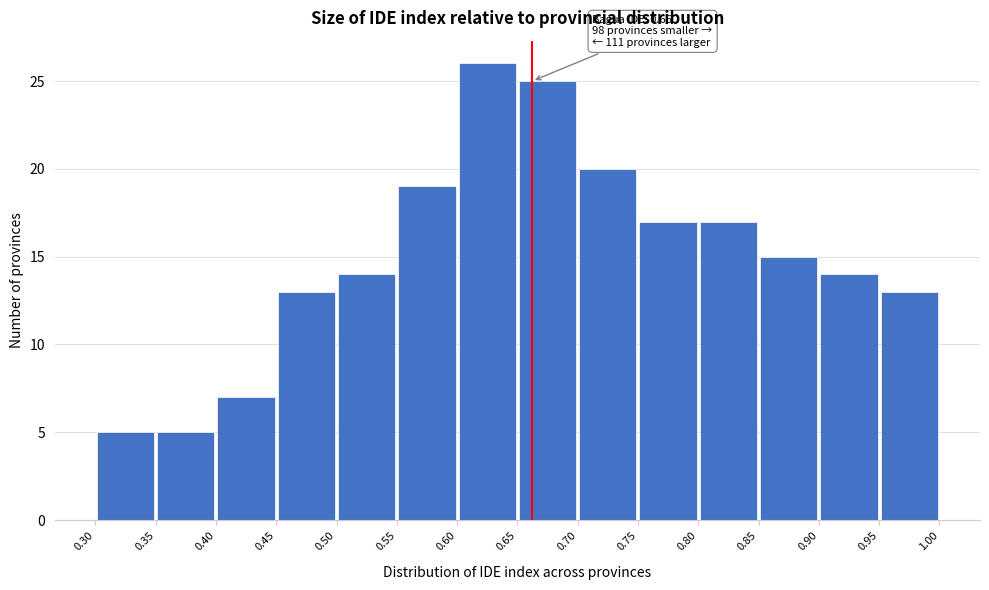

Which range on the x-axis has the tallest bar?

0.60 to 0.65